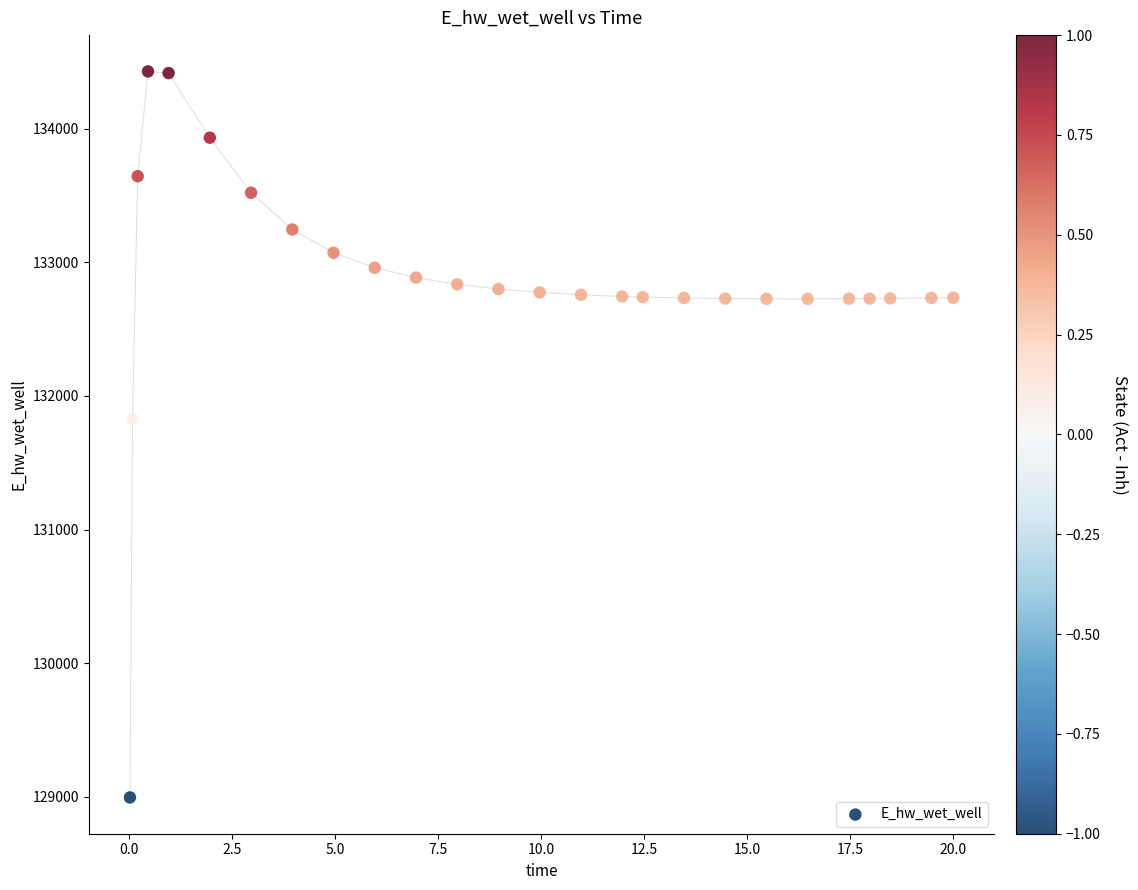

What Y value in the scatter plot is closest to 131712?

131829.8